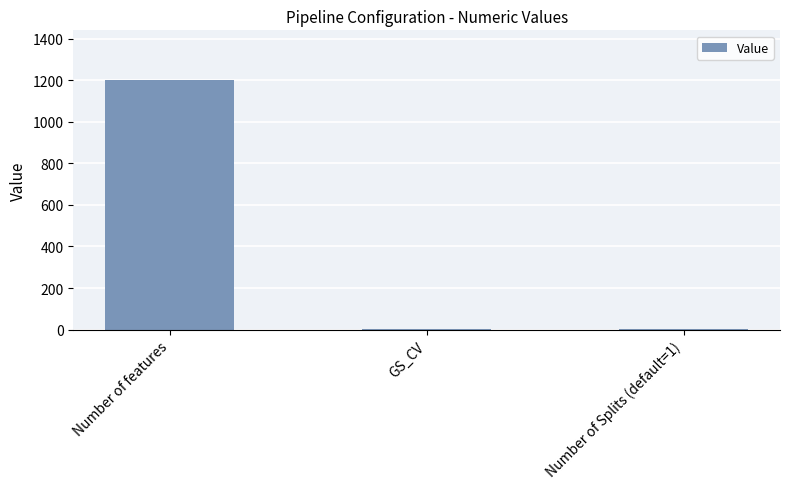

Which label corresponds to the largest value in the chart?

Number of features